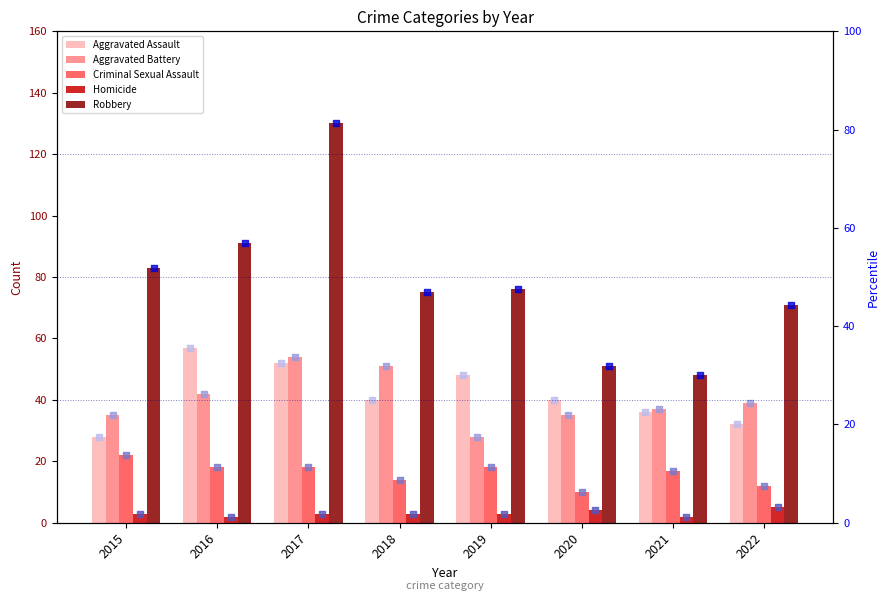

Which series contains the lowest Y value?

Homicide